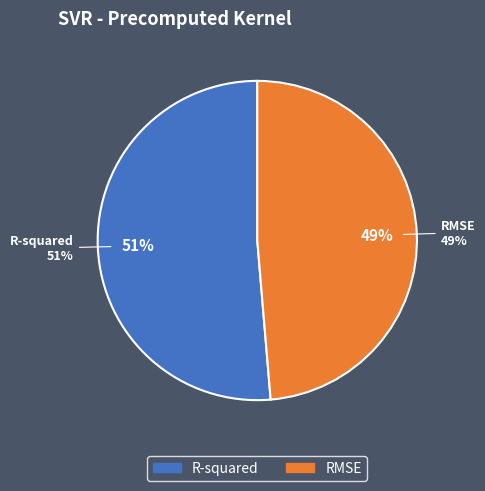

What percentage is NOT represented by R-squared?

48.7%